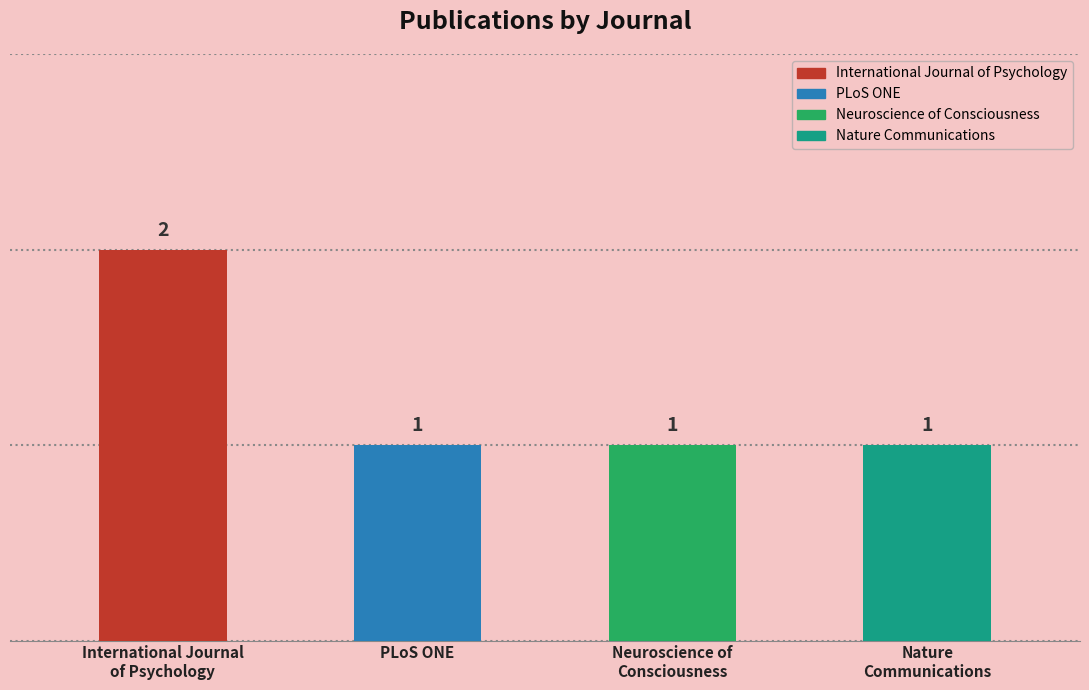

Reading left to right, what are all the values shown in this chart?

2	1	1	1